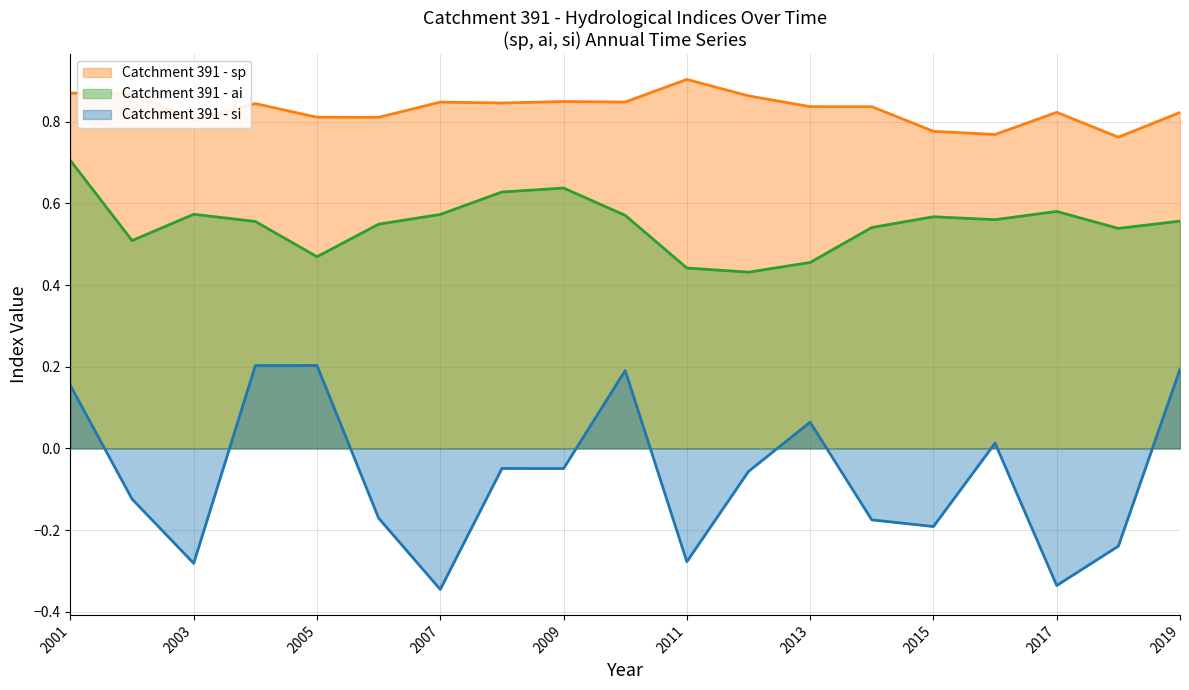

How many series are shown in this chart?

3